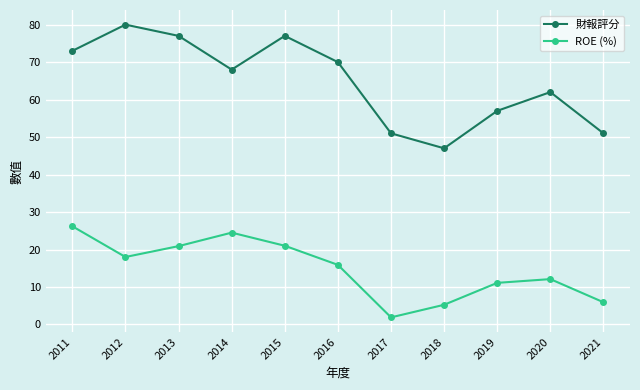

True or false: ROE (%) has a value of 18.0 at 2012.

True